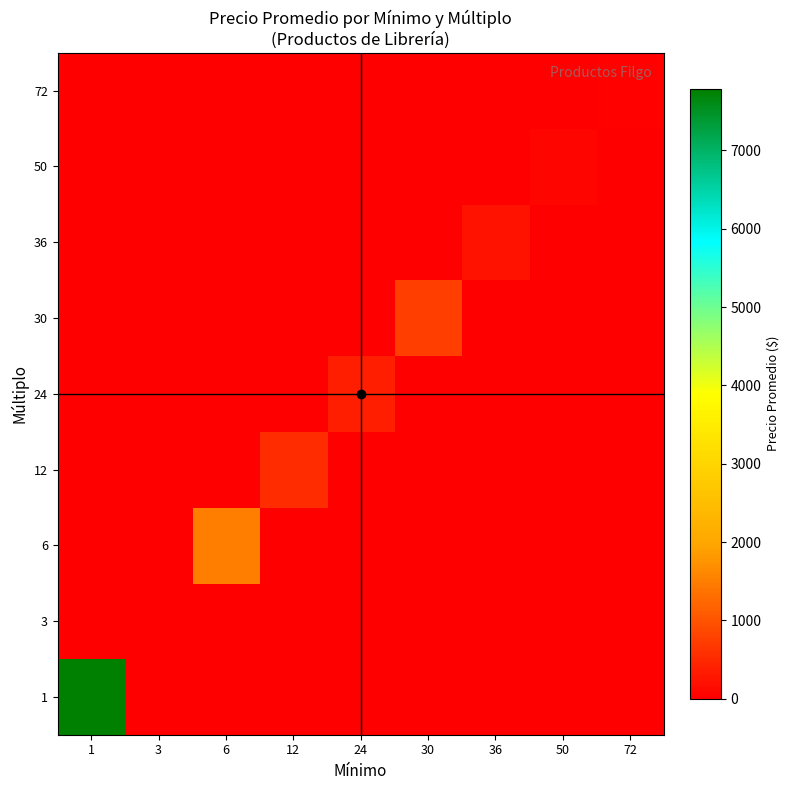

Reading left to right, transcribe all the data shown in this chart.

row_0: 1=7785.8	3=0.0	6=0.0	12=0.0	24=0.0	30=0.0	36=0.0	50=0.0	72=0.0
row_1: 1=0.0	3=0.0	6=0.0	12=0.0	24=0.0	30=0.0	36=0.0	50=0.0	72=0.0
row_2: 1=0.0	3=0.0	6=1500.0	12=0.0	24=0.0	30=0.0	36=0.0	50=0.0	72=0.0
row_3: 1=0.0	3=0.0	6=0.0	12=520.0	24=0.0	30=0.0	36=0.0	50=0.0	72=0.0
row_4: 1=0.0	3=0.0	6=0.0	12=0.0	24=371.2	30=0.0	36=0.0	50=0.0	72=0.0
row_5: 1=0.0	3=0.0	6=0.0	12=0.0	24=0.0	30=750.0	36=0.0	50=0.0	72=0.0
row_6: 1=0.0	3=0.0	6=0.0	12=0.0	24=0.0	30=0.0	36=230.0	50=0.0	72=0.0
row_7: 1=0.0	3=0.0	6=0.0	12=0.0	24=0.0	30=0.0	36=0.0	50=80.0	72=0.0
row_8: 1=0.0	3=0.0	6=0.0	12=0.0	24=0.0	30=0.0	36=0.0	50=0.0	72=50.0